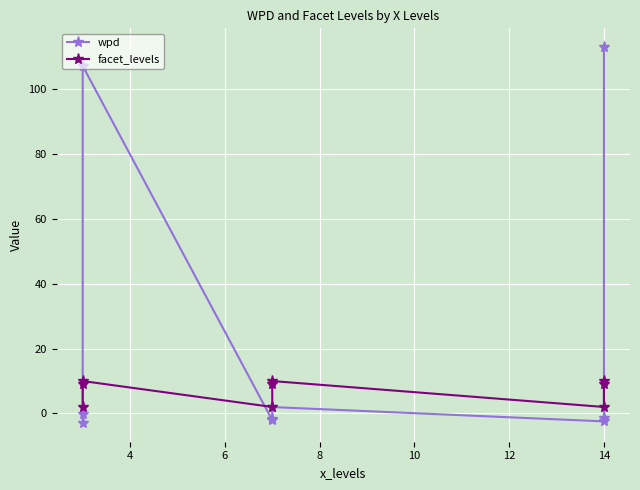

How many times do wpd and facet_levels cross each other?

3